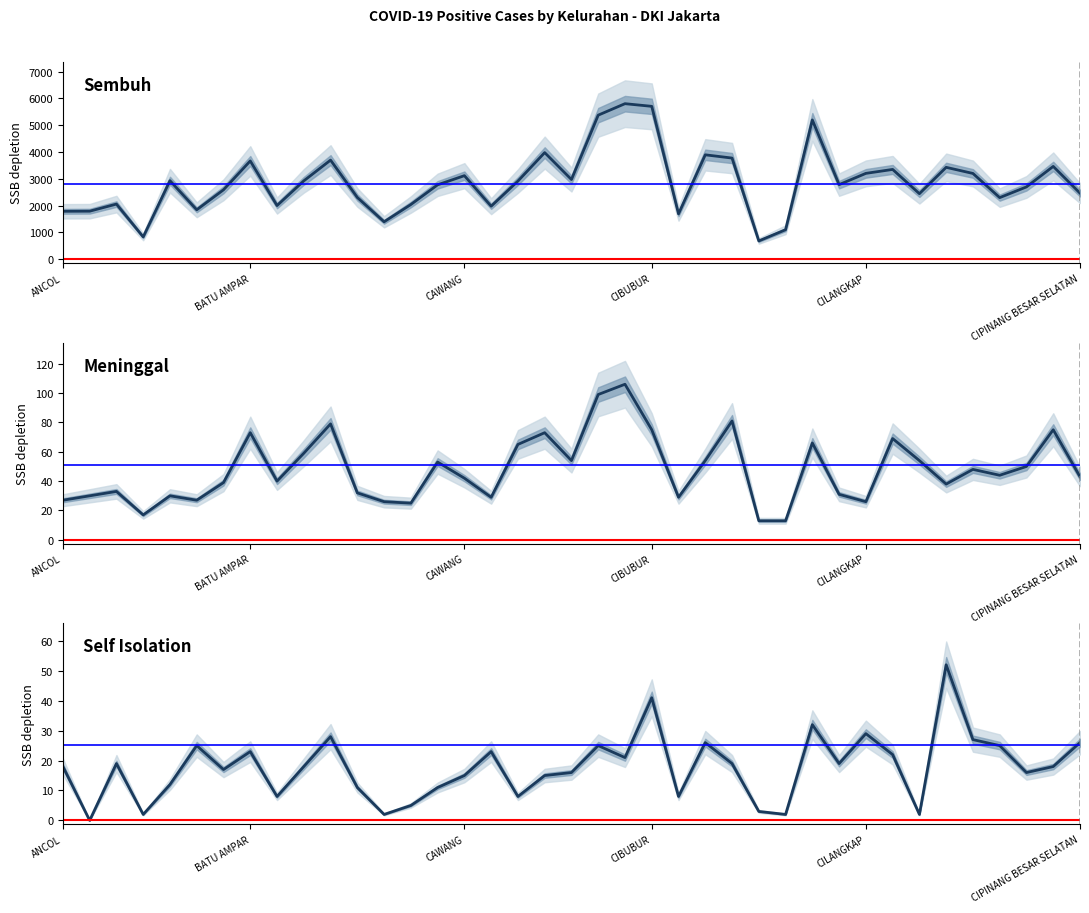

How many data points in Sembuh are less than 2786?

19